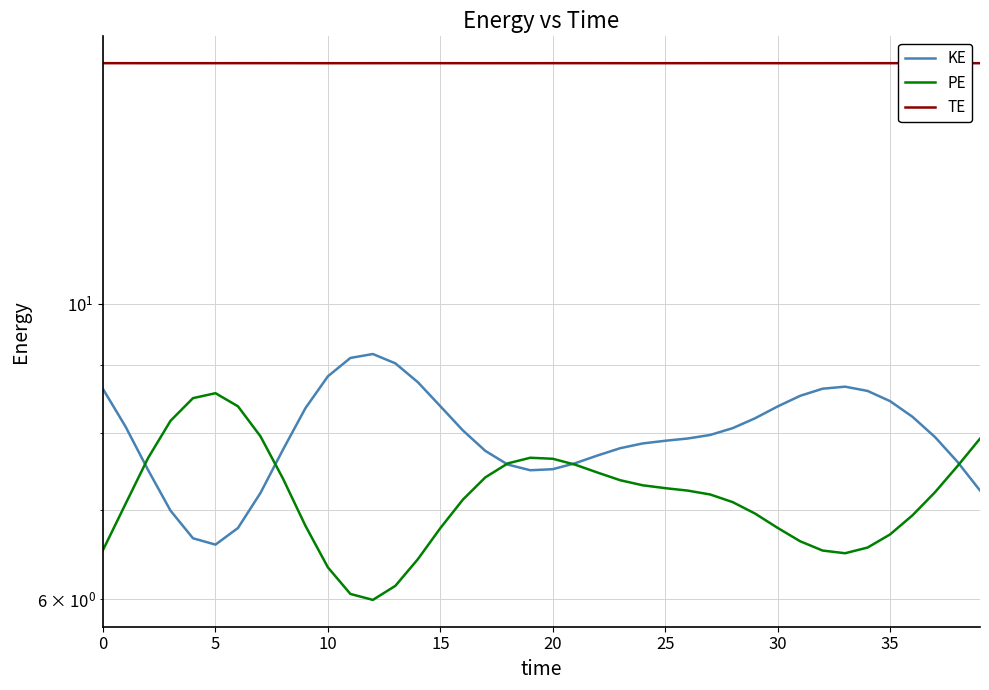

In PE, how many points are higher than both neighbors (excluding endpoints)?

2